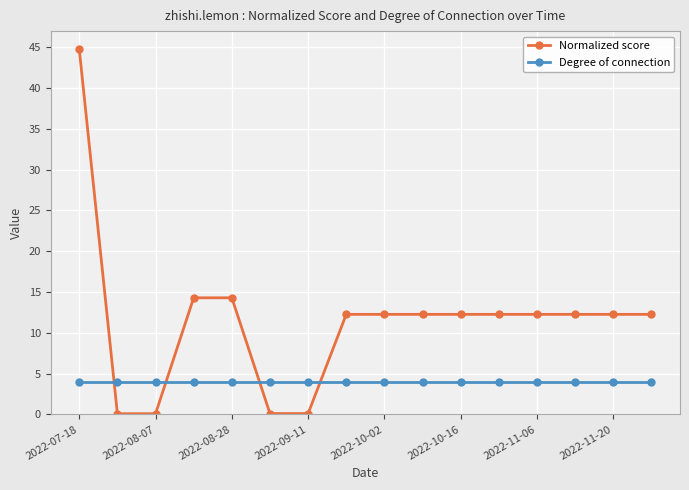

Which series has the widest spread of values?

Normalized score